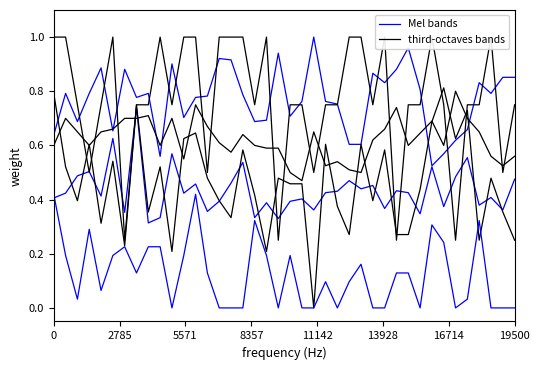

How many distinct data groups are displayed?

2